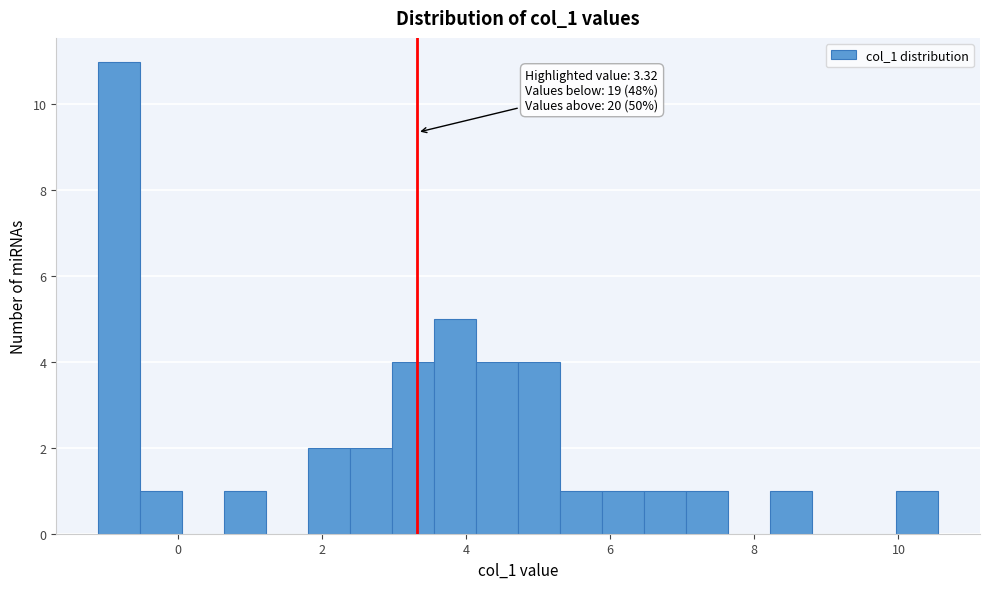

Read against the x-axis, roughly where is the centre of the tallest bar?

-0.8